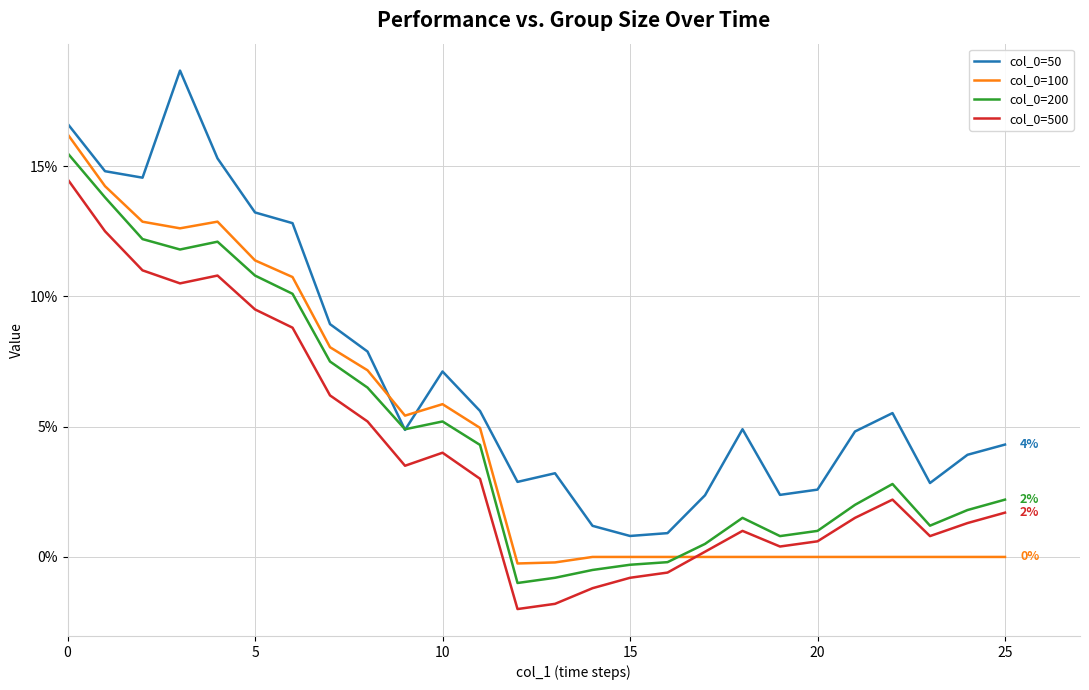

Is this an area chart (filled region under the line)?

No